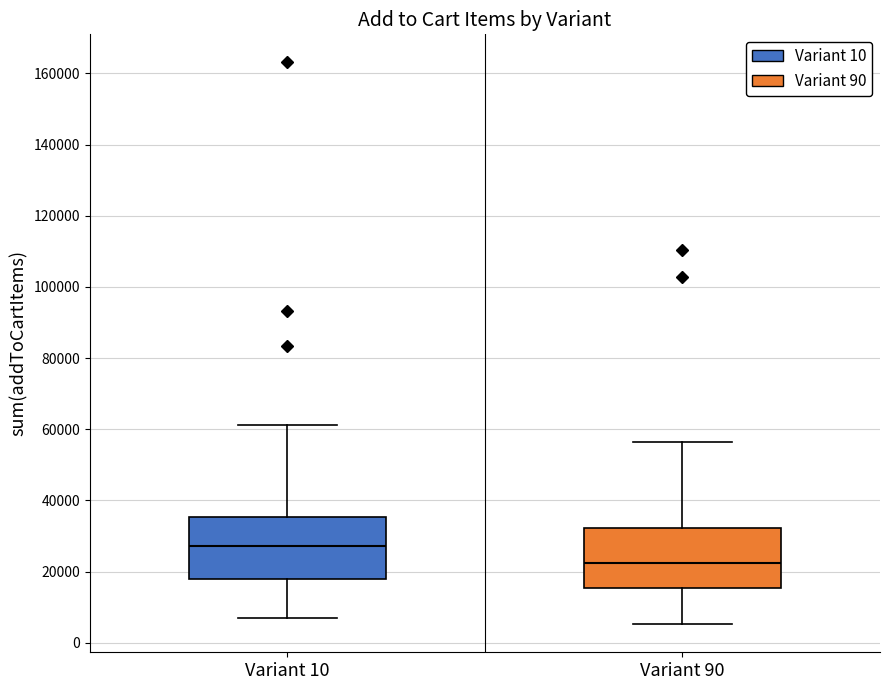

Reading left to right, read every box against the y-axis: the position of its median line, the range the box covers, and the ends of its whiskers. The values are not printed on the chart, so give them approximately, as read against the axis.

Variant 10: median 28000, box 18000 to 36000, whiskers 8000 to 62000
Variant 90: median 22000, box 16000 to 32000, whiskers 6000 to 56000